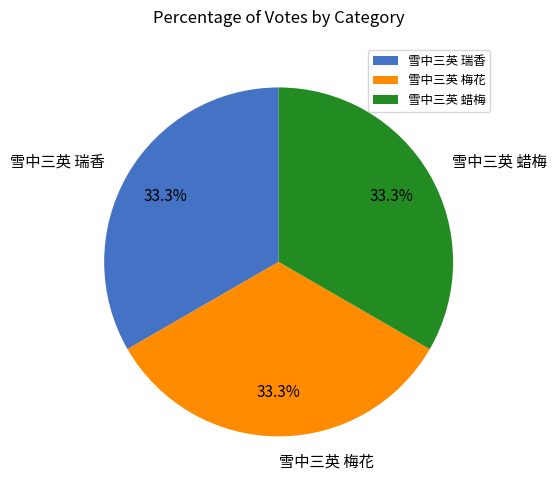

Does any single category account for the majority?

No